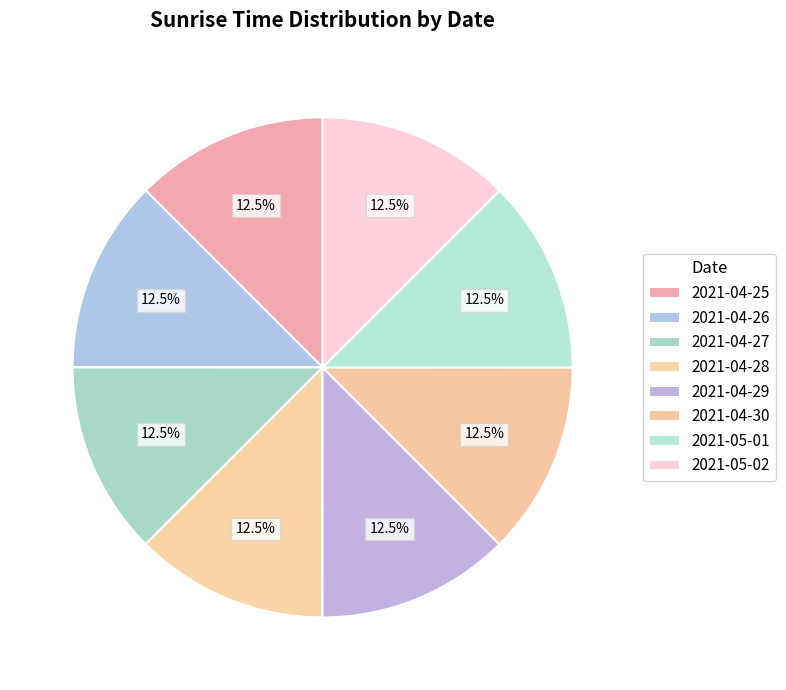

Is it true that 2021-04-26 is 23% of the pie?

False